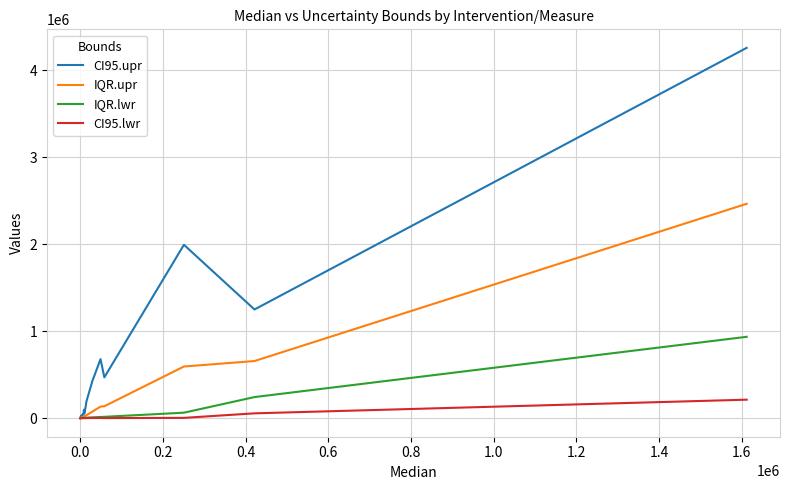

Which series has the largest range (max minus min)?

CI95.upr